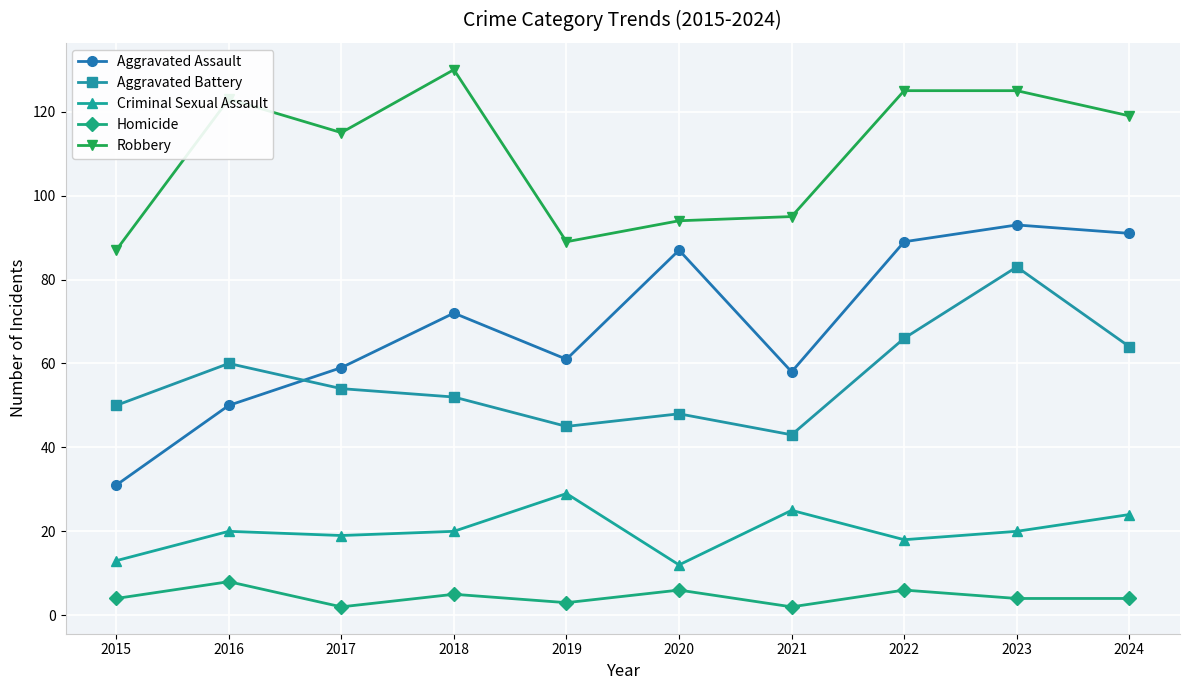

What is the value of the Robbery point at the 2nd from the left?

123